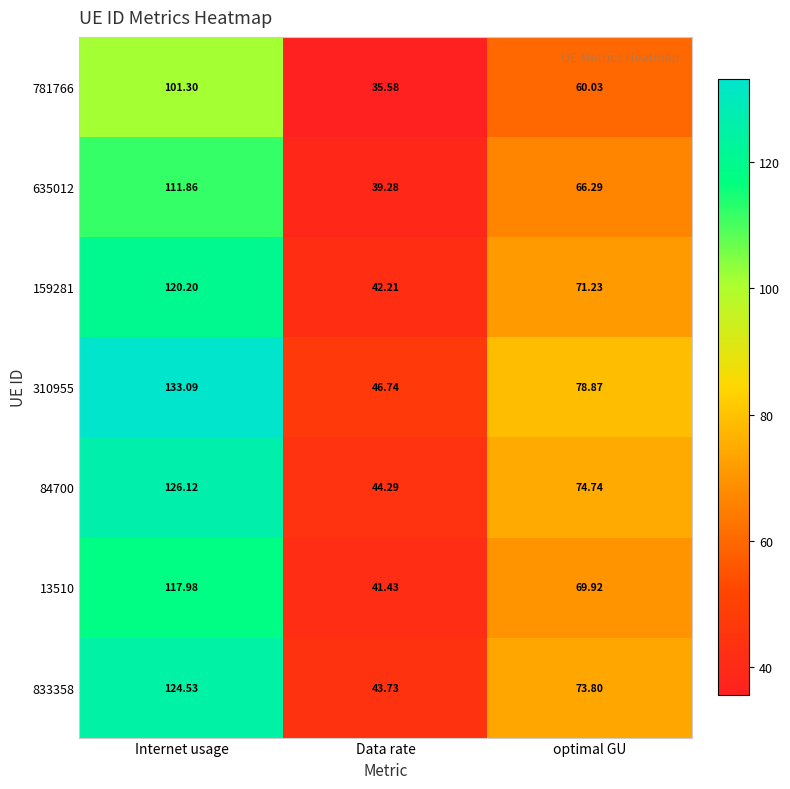

At which label is 635012 closest to 75?

optimal GU